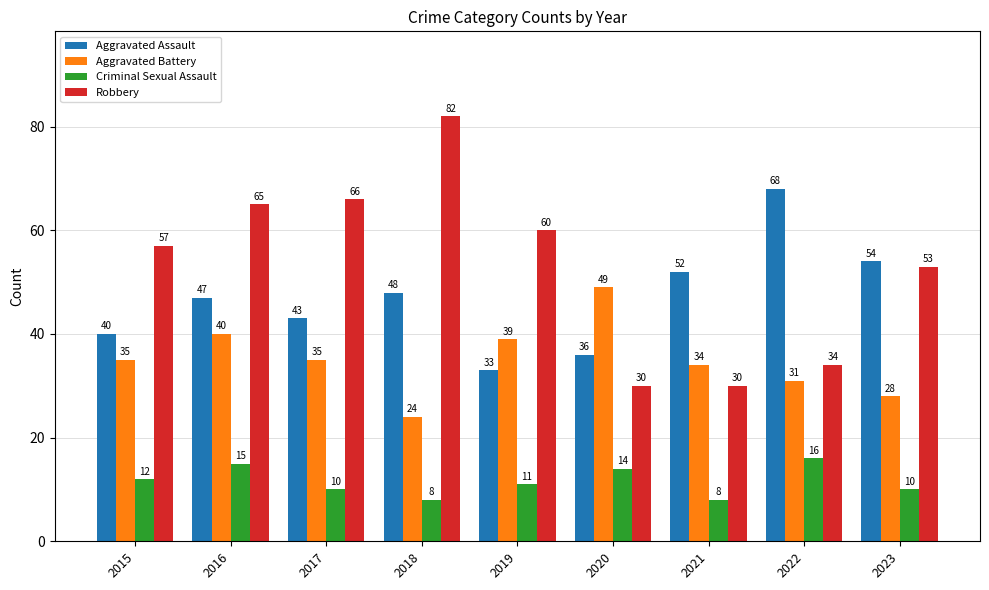

Rank the series by their maximum value, from lowest to highest.

Criminal Sexual Assault, Aggravated Battery, Aggravated Assault, Robbery